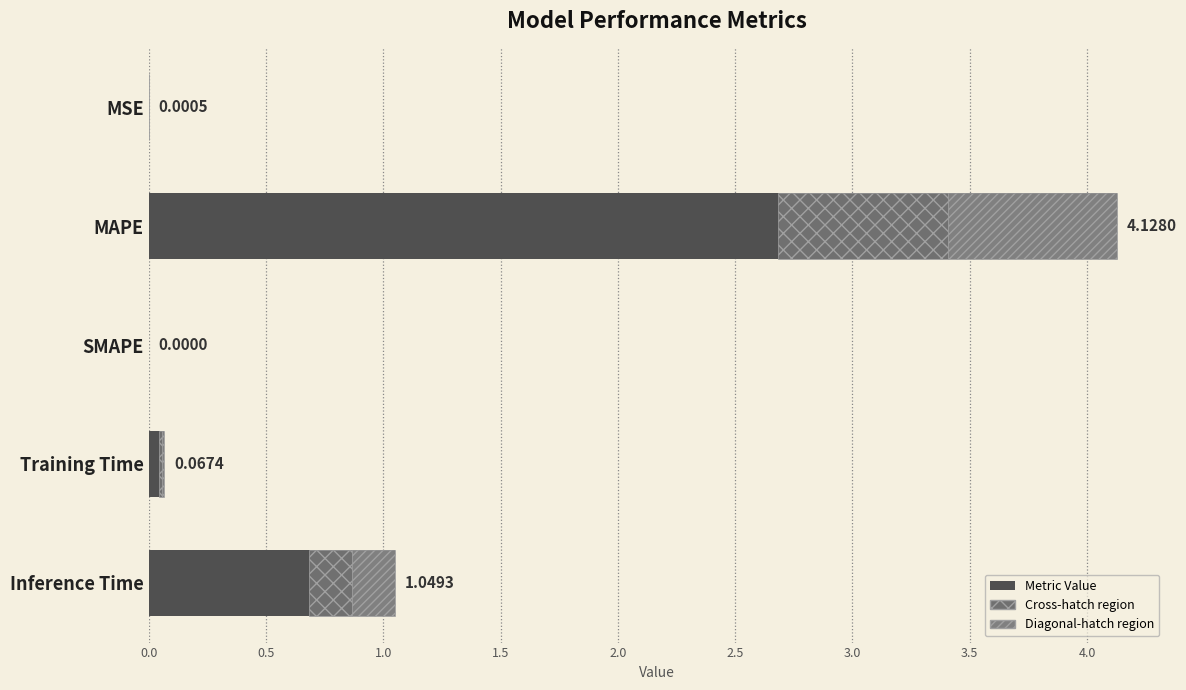

What is the difference between the maximum and minimum values?

4.1